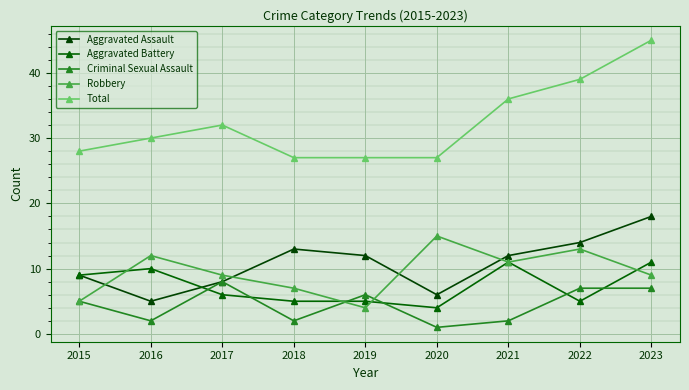

Does the chart display data point markers on the line(s)?

Yes